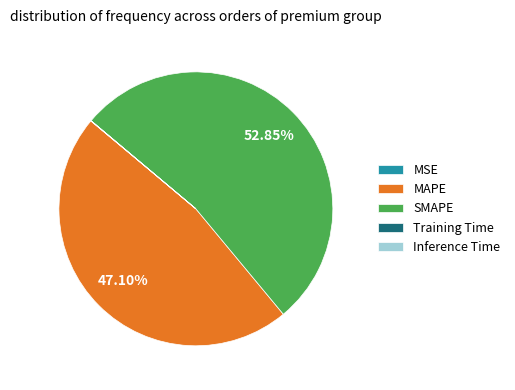

Which slice represents more than half of the pie?

SMAPE